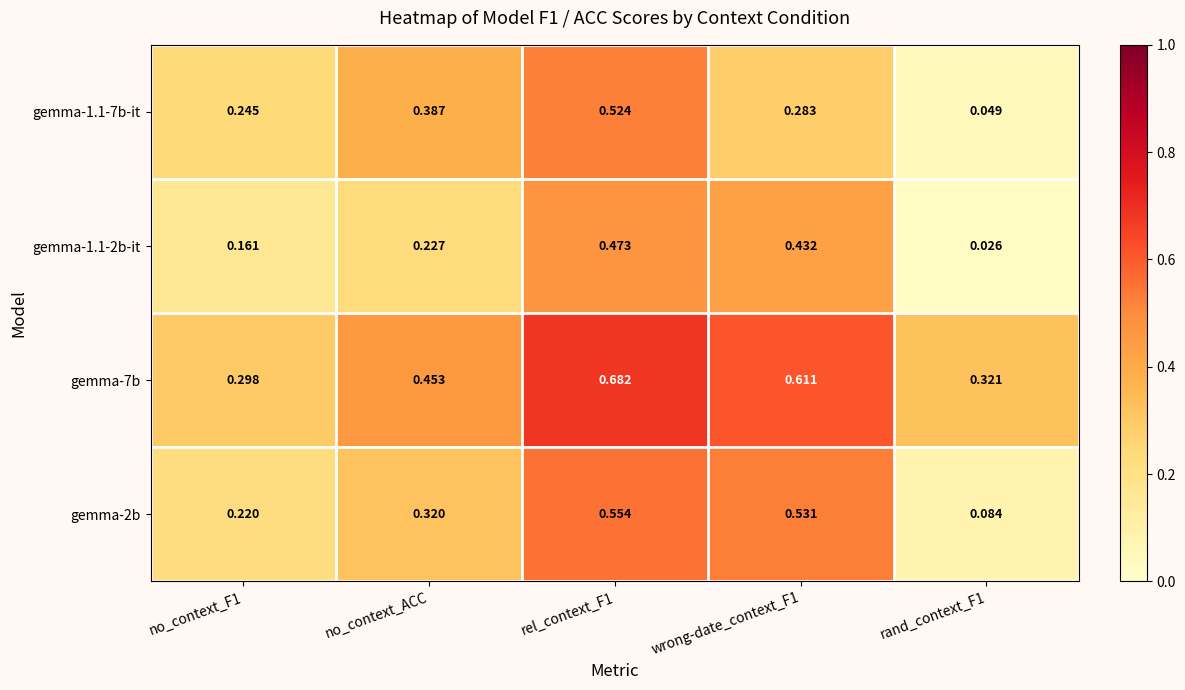

How many distinct data groups are displayed?

4